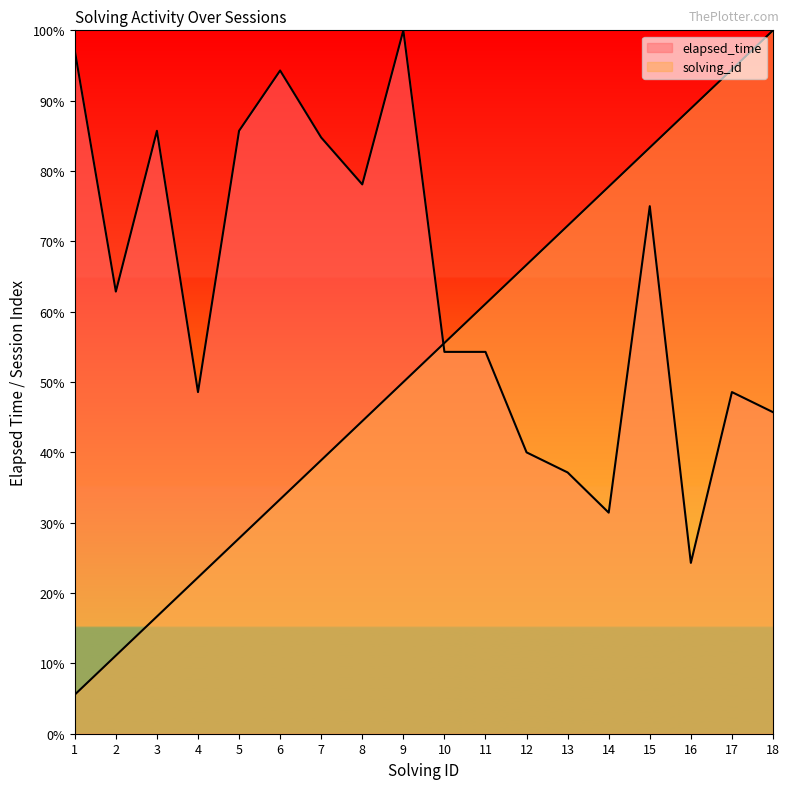

What is the total value across all series at 12?

106.7